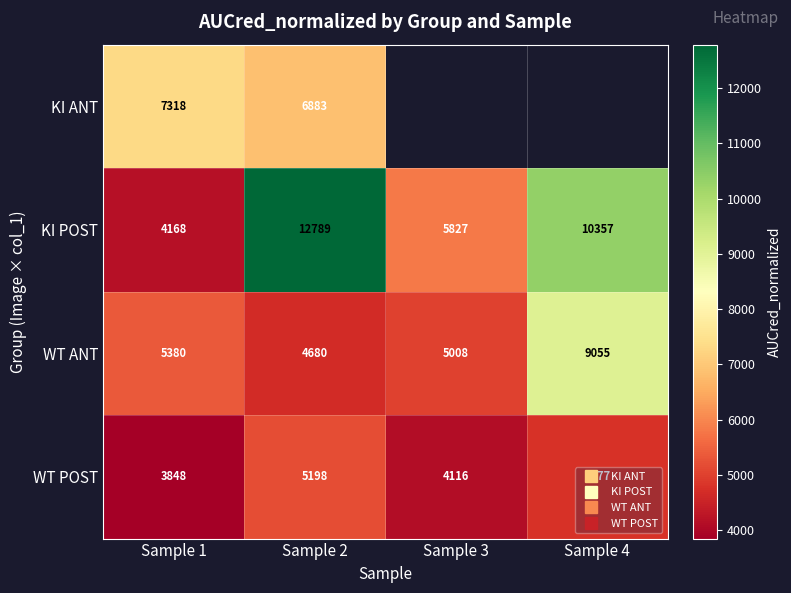

What is the minimum value shown in the chart?

3848.4